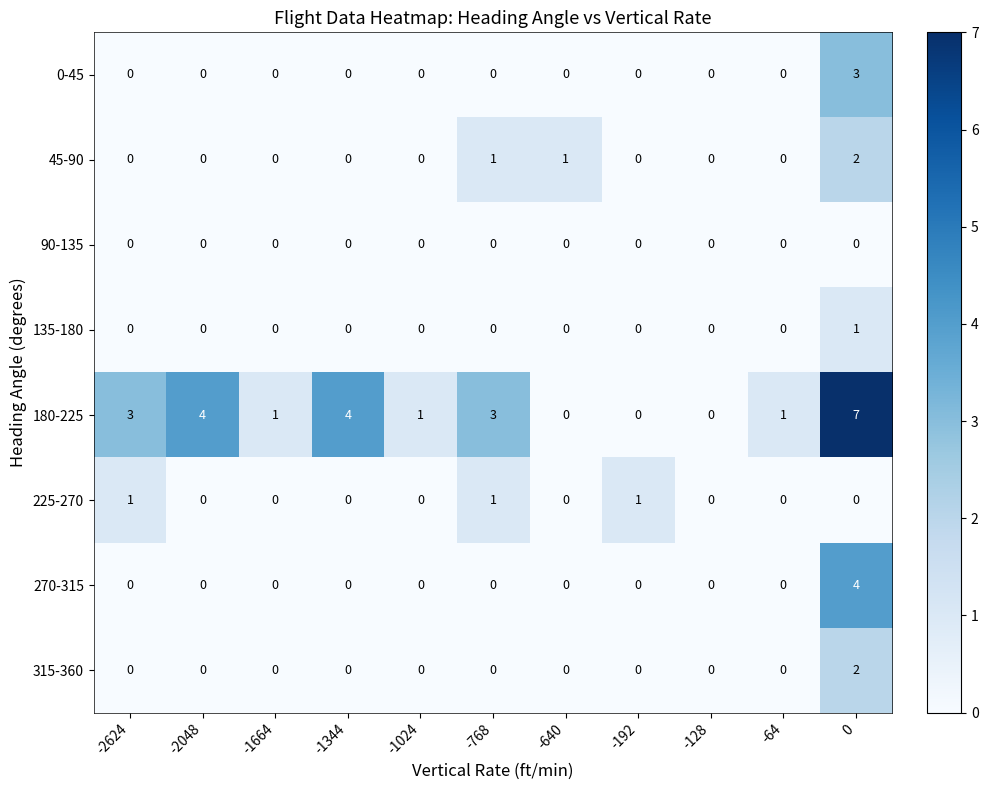

What is the sum of all 270-315 values?

4